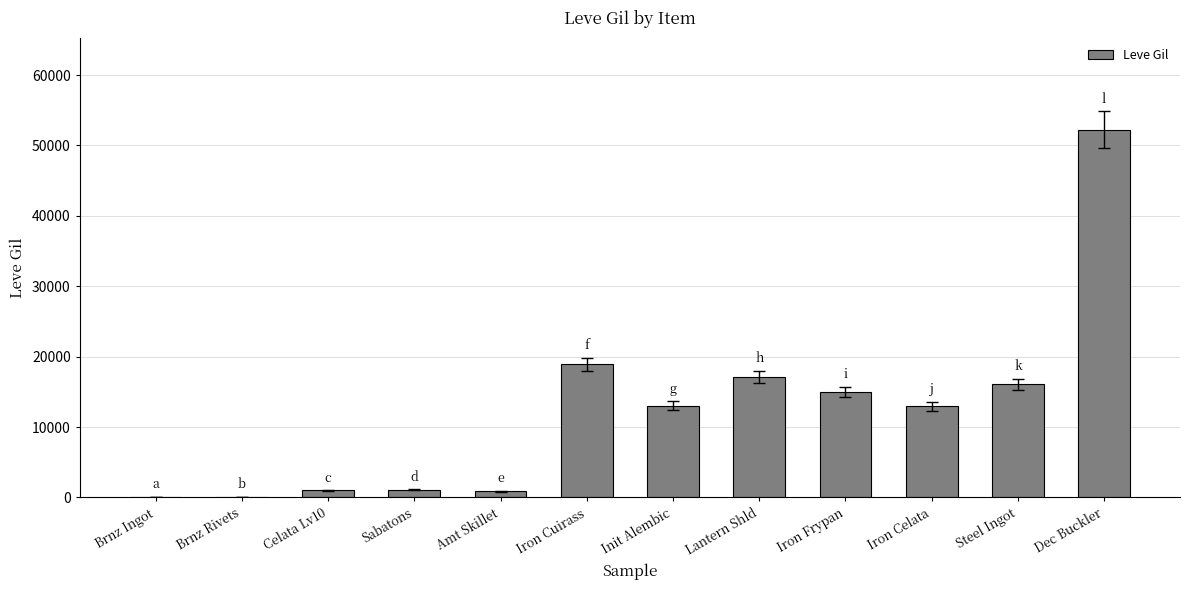

True or false: the data shows 84528 at Dec Buckler.

False